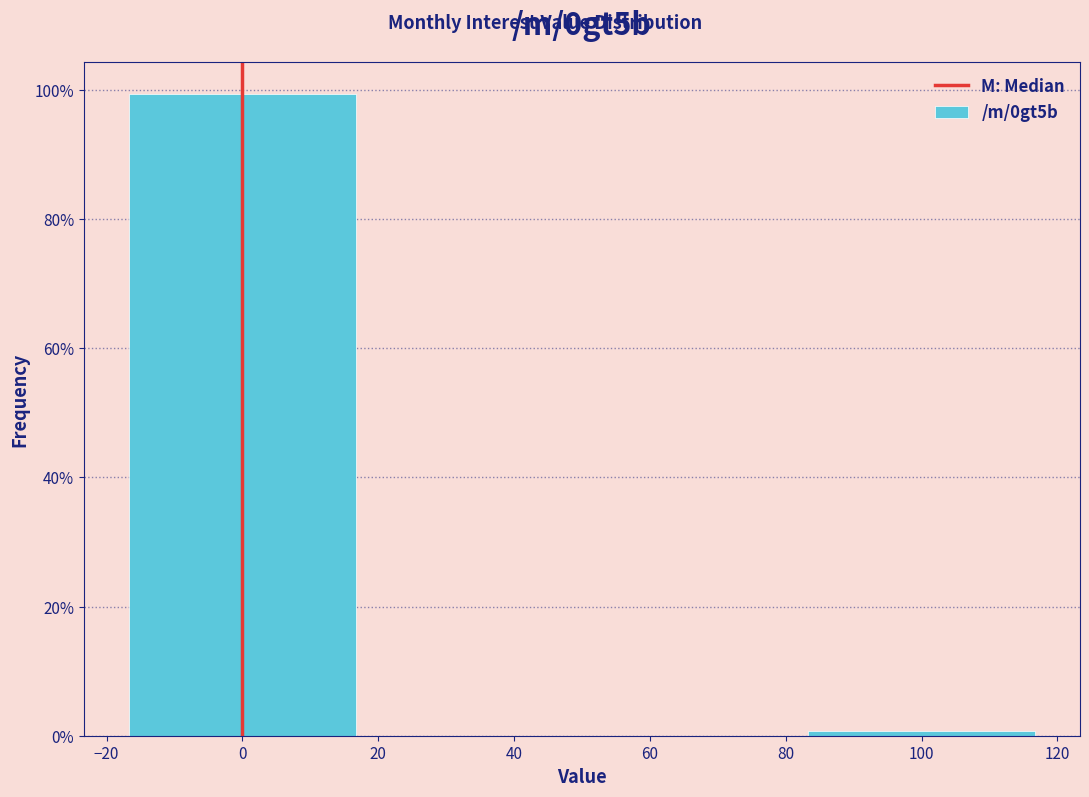

Reading left to right, transcribe all the data shown in this chart.

99.3	0.7